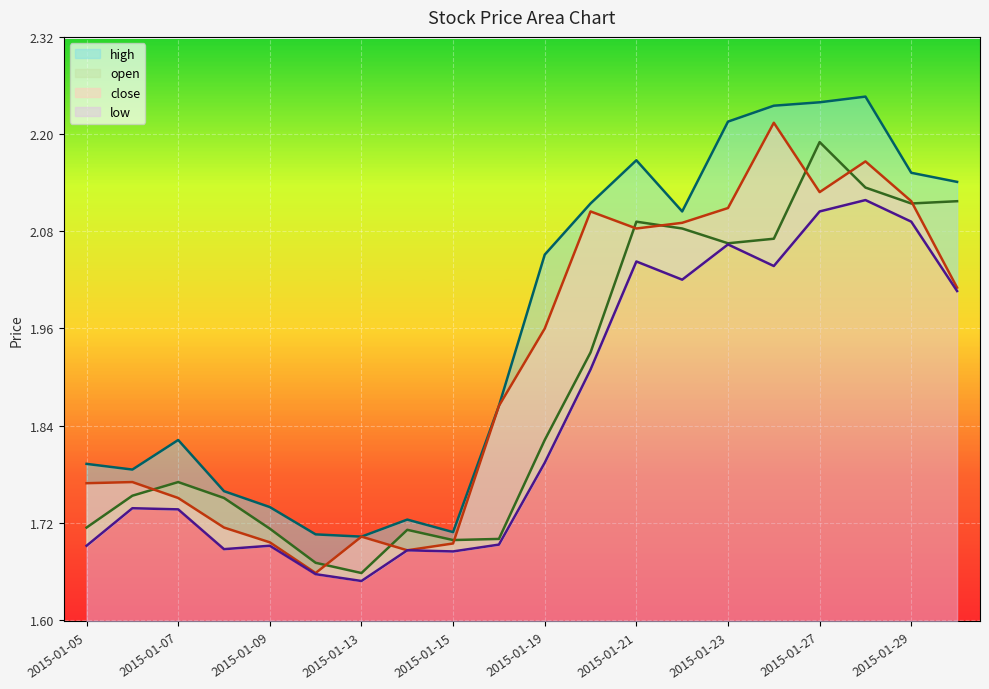

Is it true that close equals 2.1 at 2015-01-20?

True